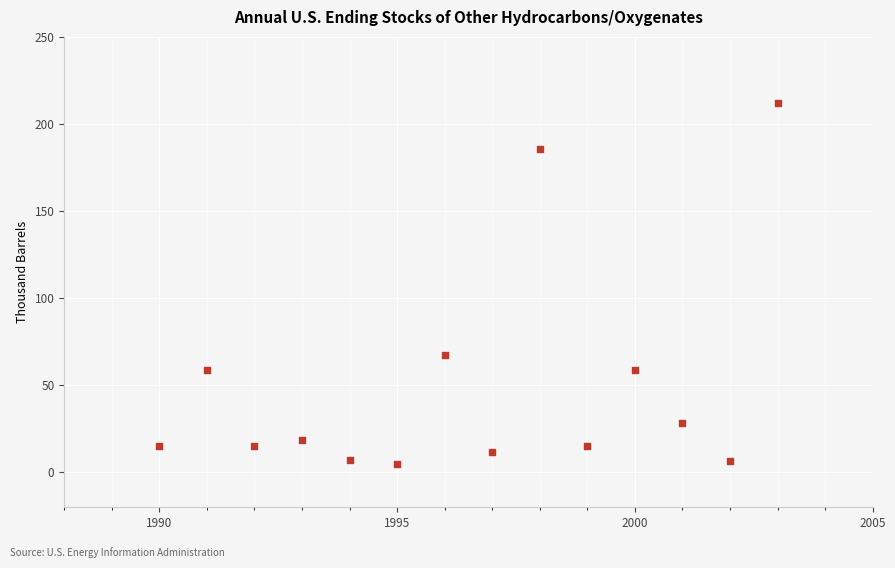

What Y value in the scatter plot is closest to 108?

67.5